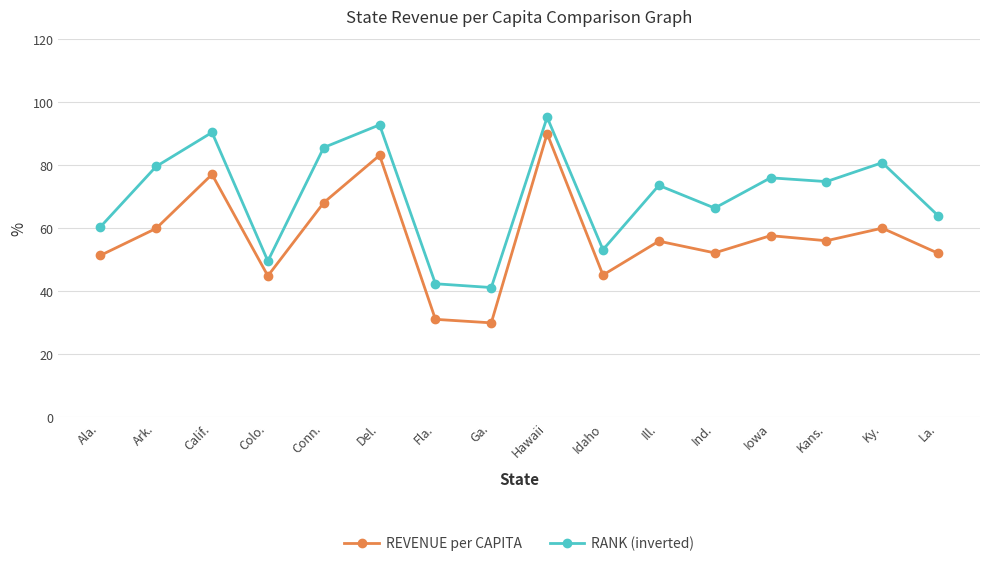

Which series changed the most between Conn. and Fla.?

RANK (inverted)